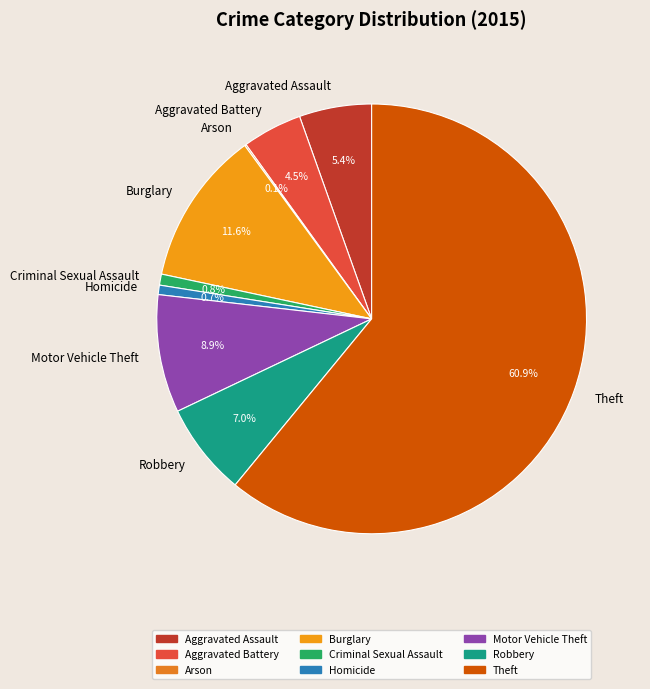

Does Aggravated Assault represent more than half of the total?

No